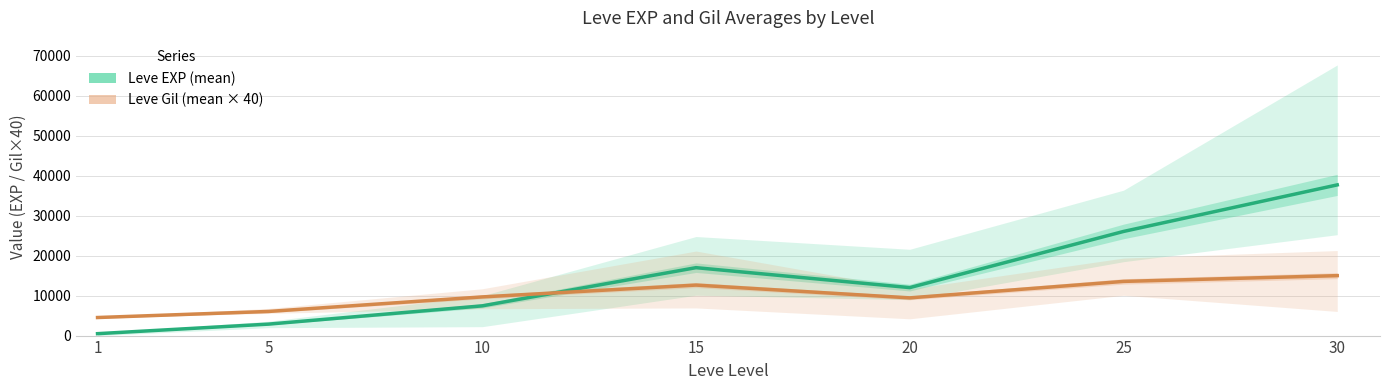

Reading left to right, transcribe all the data shown in this chart.

Leve EXP (mean): 479	2870	7443	16997	12007	26060	37715
Leve Gil (mean): 4520	6040	9680	12640	9440	13560	15000